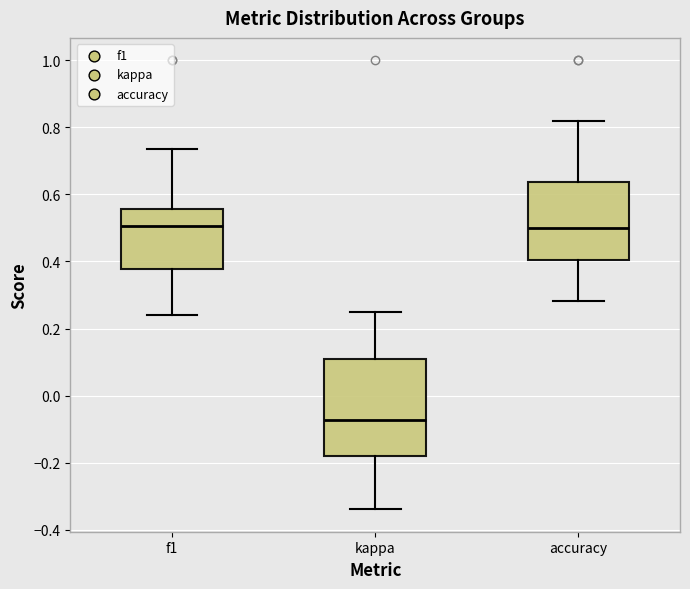

Which box is the tallest, from its lower edge to its upper edge?

kappa